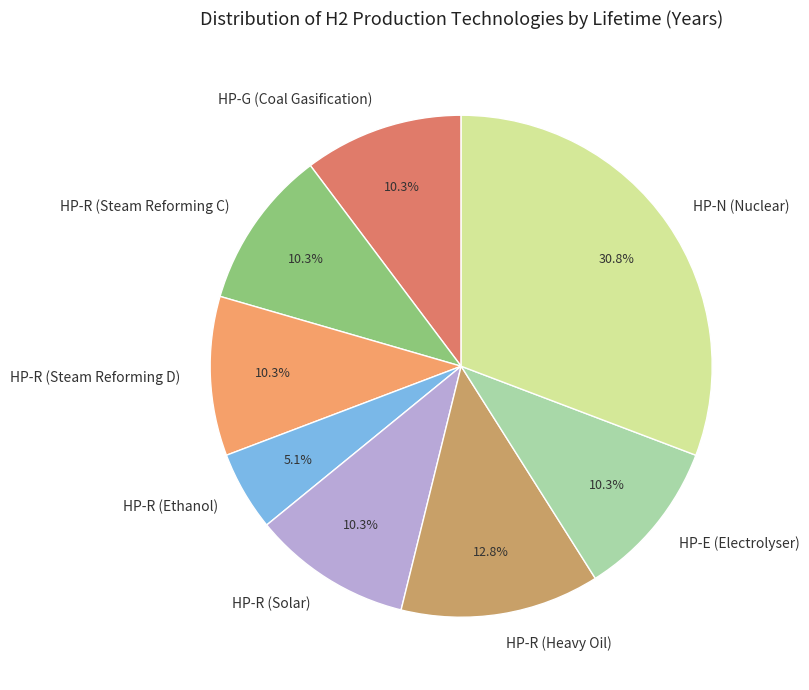

Count the number of slices in the pie.

8